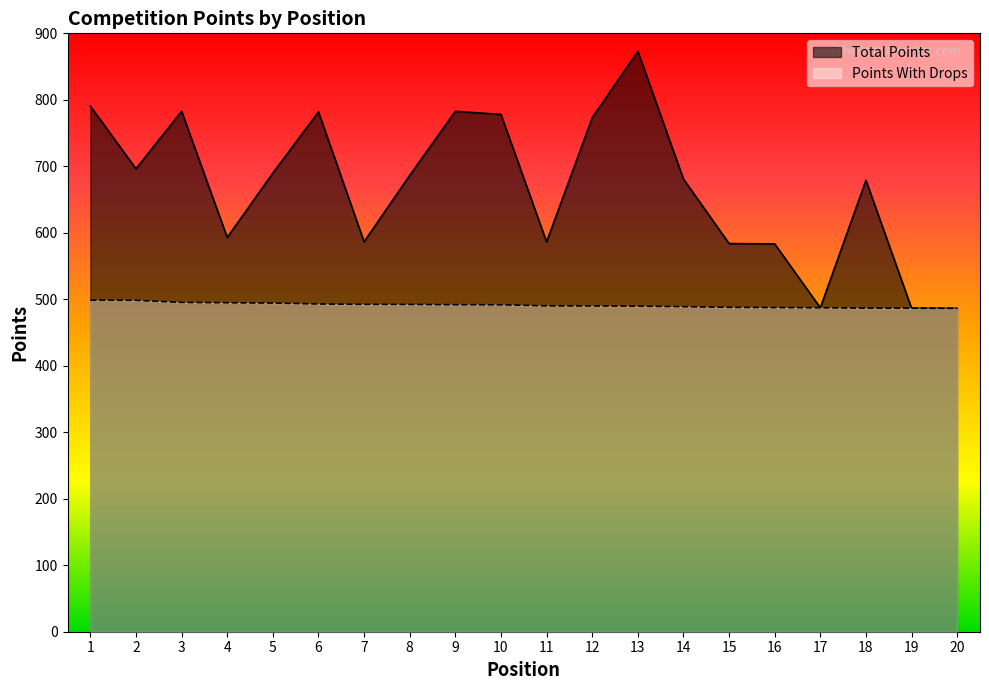

Rank the series at 19 from highest to lowest value.

Total Points, Points With Drops